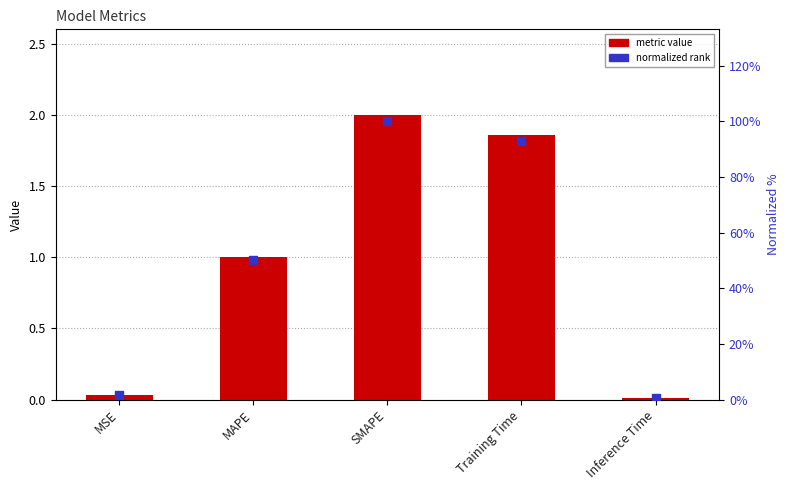

Which series has the largest total across all categories?

normalized rank